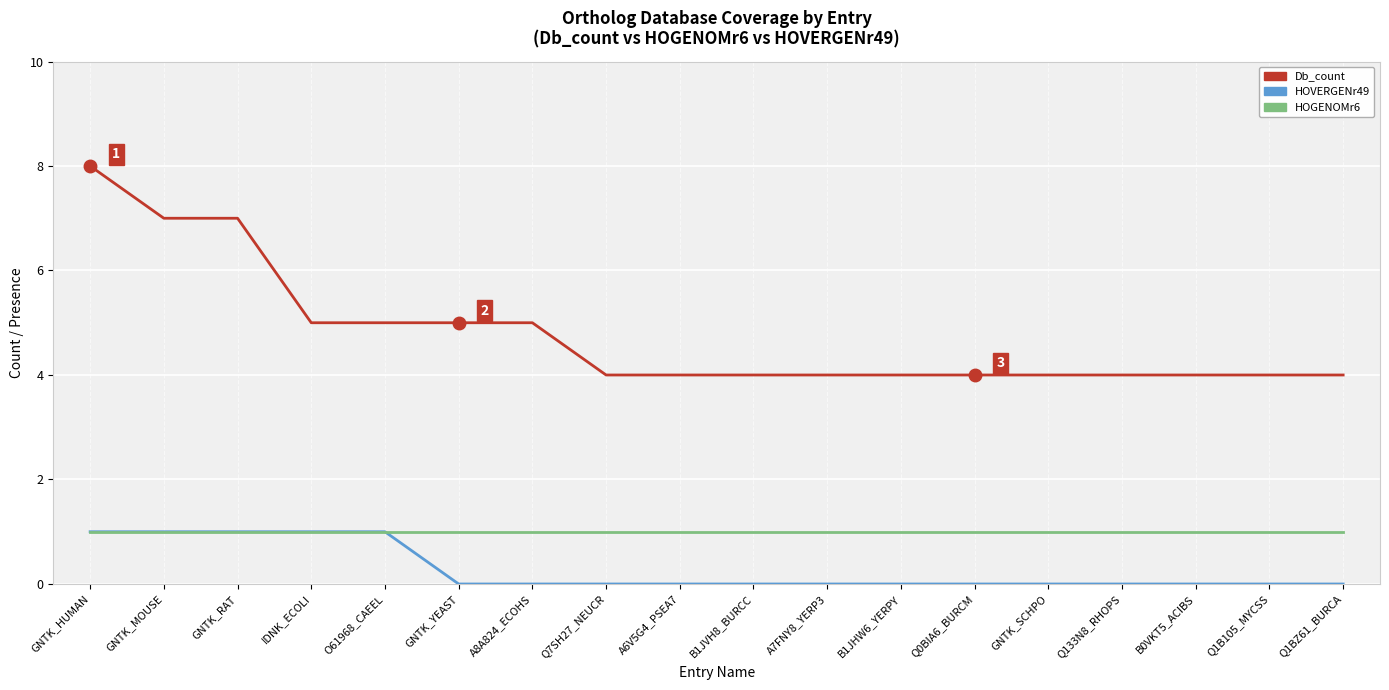

Does the chart have visible grid lines?

Yes